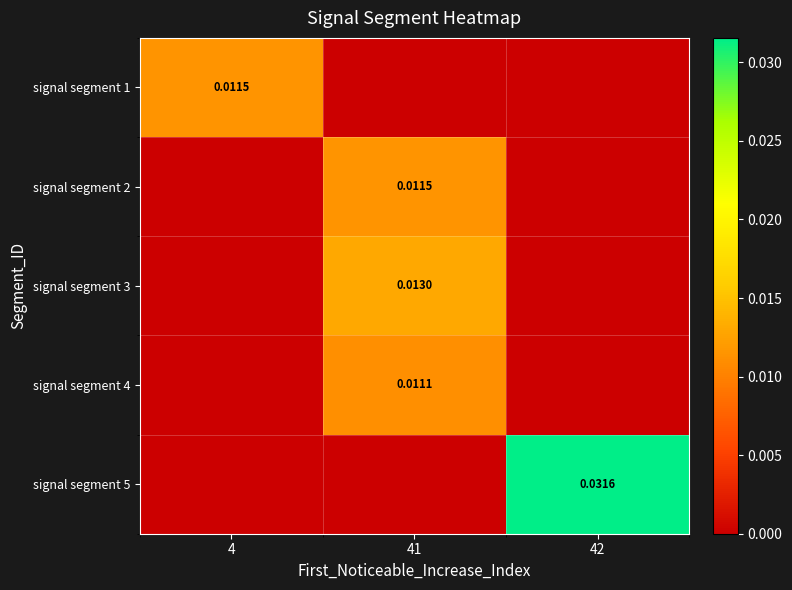

Rank the series at 41 from lowest to highest value.

signal segment 1, signal segment 5, signal segment 4, signal segment 2, signal segment 3